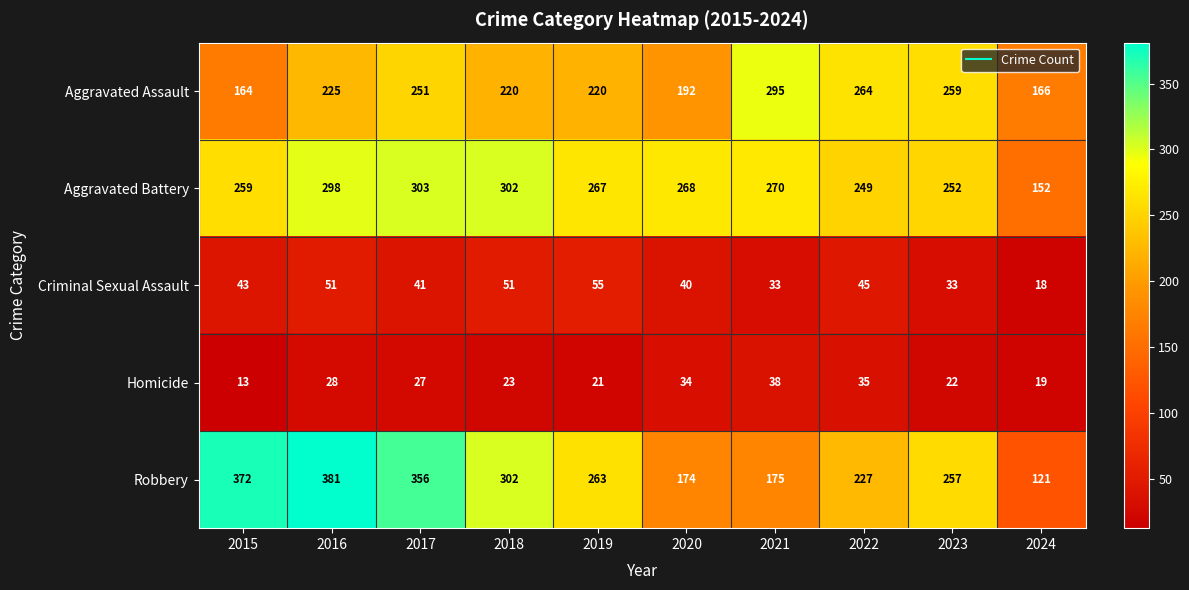

Rank the series at 2016 from highest to lowest value.

Robbery, Aggravated Battery, Aggravated Assault, Criminal Sexual Assault, Homicide